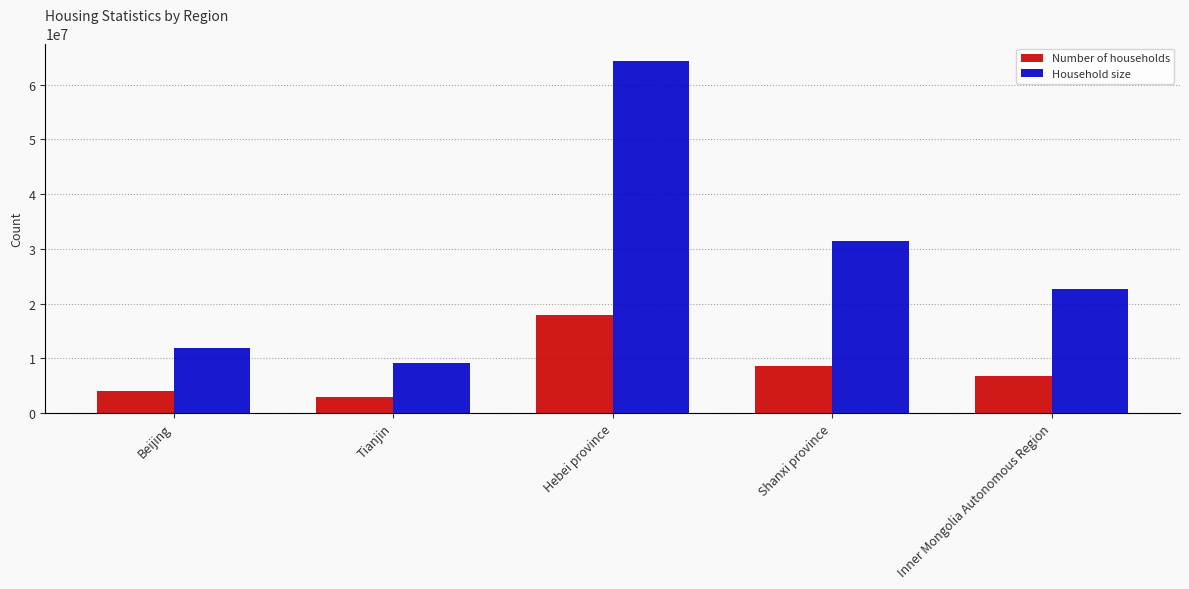

At Hebei province, list the series in order from smallest to largest.

Number of households, Household size